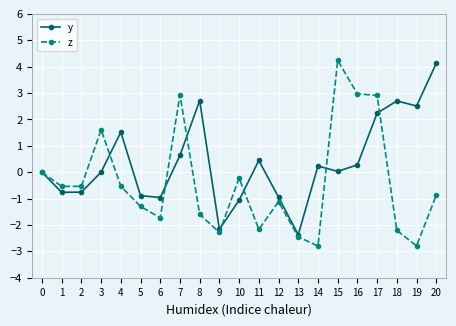

What is the lowest value of the y series?

-2.4